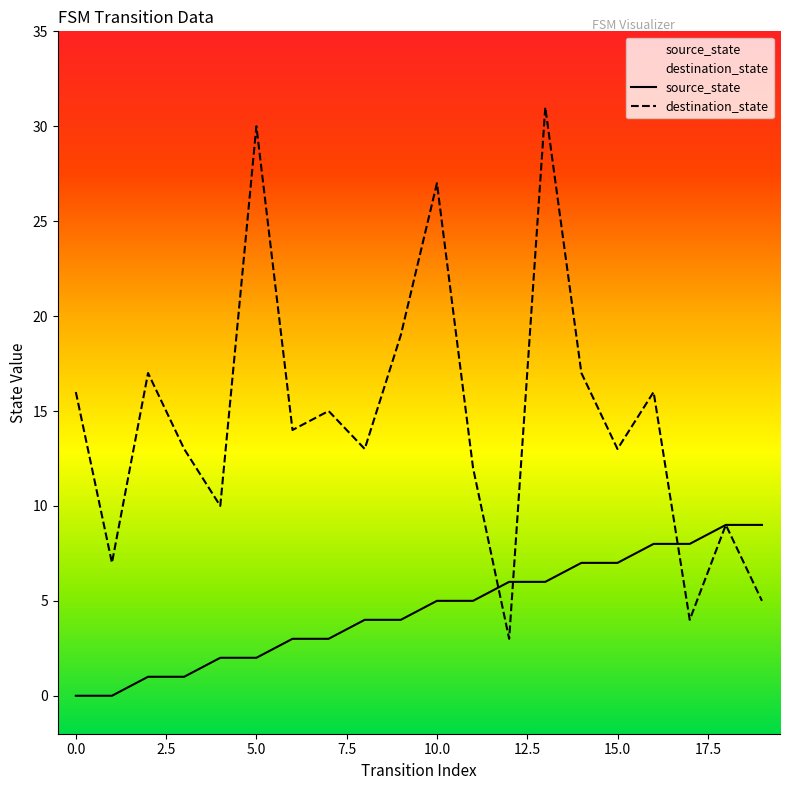

Rank the series by their maximum value, from highest to lowest.

destination_state, source_state